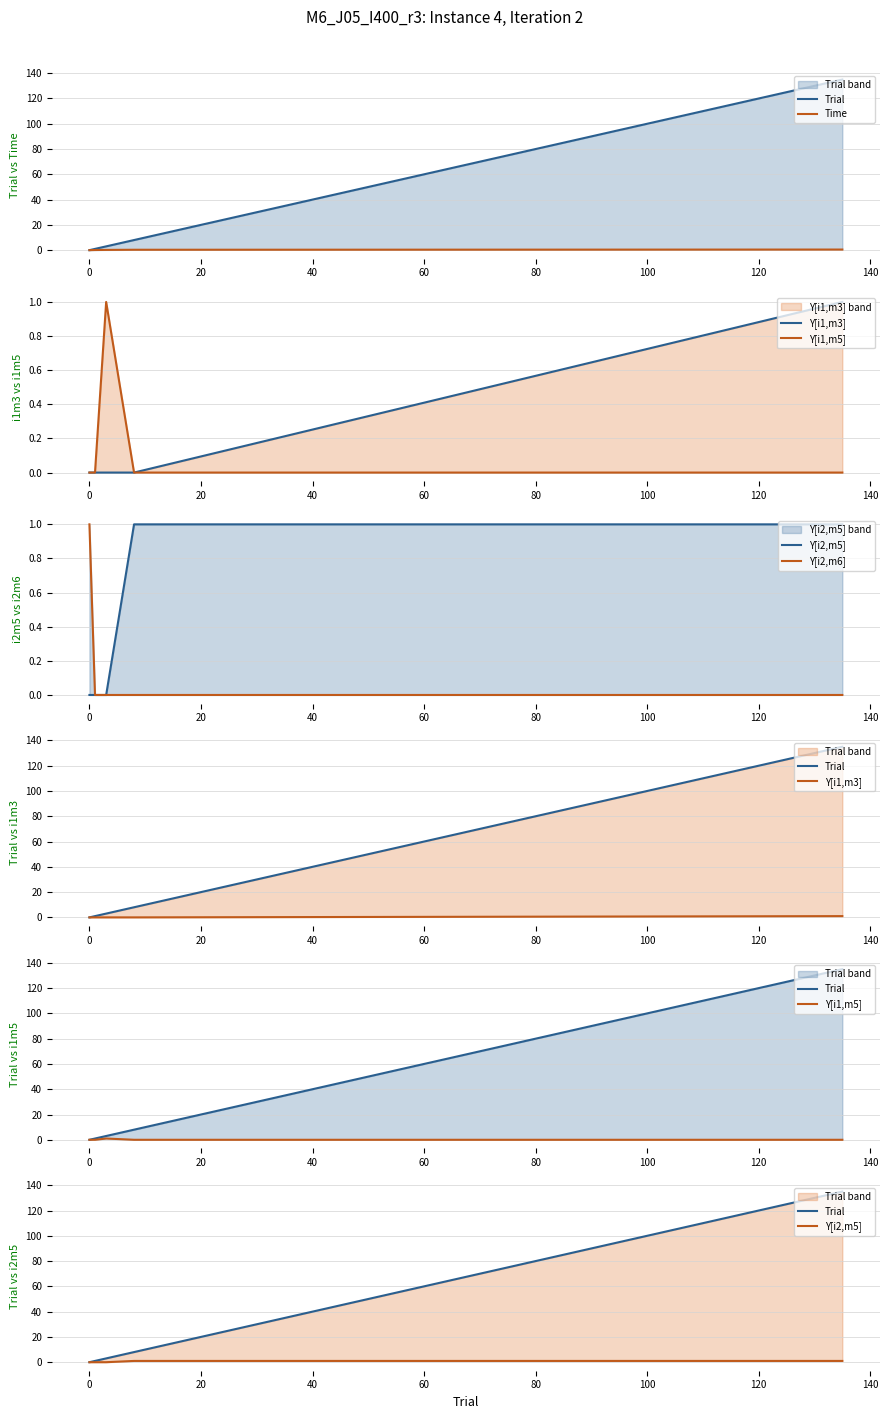

What is the difference between the Y[i2,m6] values at 20 and −20?

1.0